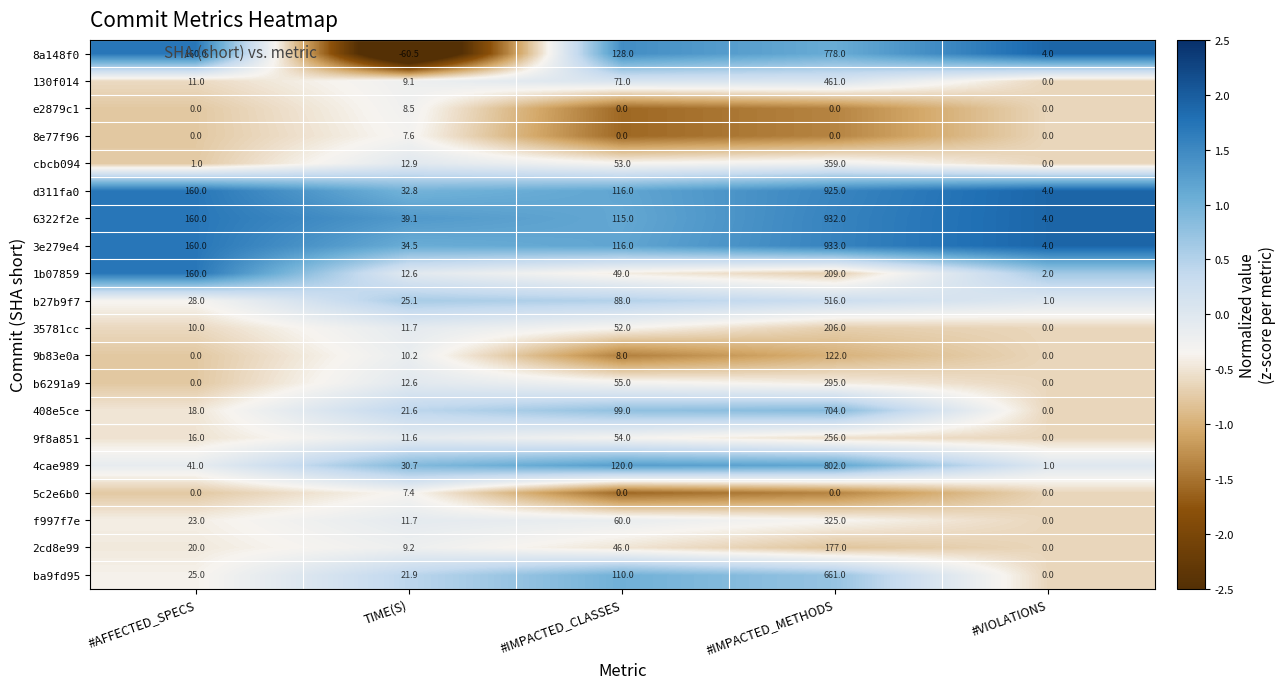

Which category has the lowest value across all series?

TIME(S)